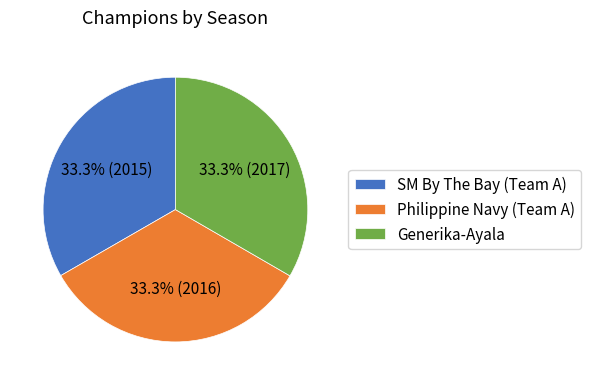

Count the number of slices in the pie.

3